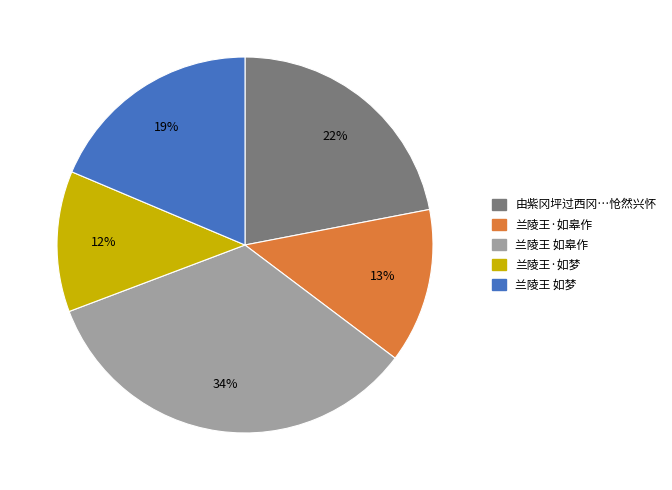

What percentage is the 兰陵王·如梦 slice, to the nearest percent?

12%